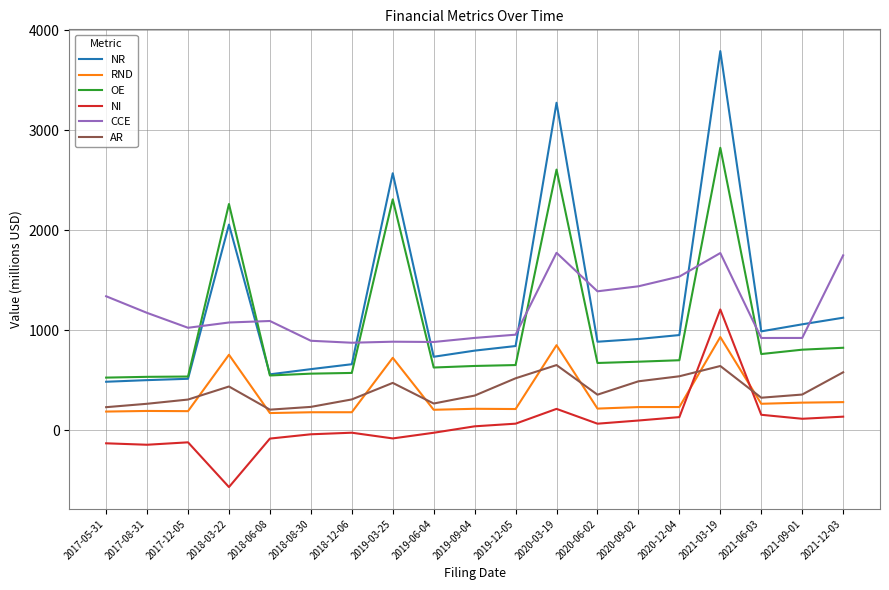

What is the average value of the AR series?

397.4